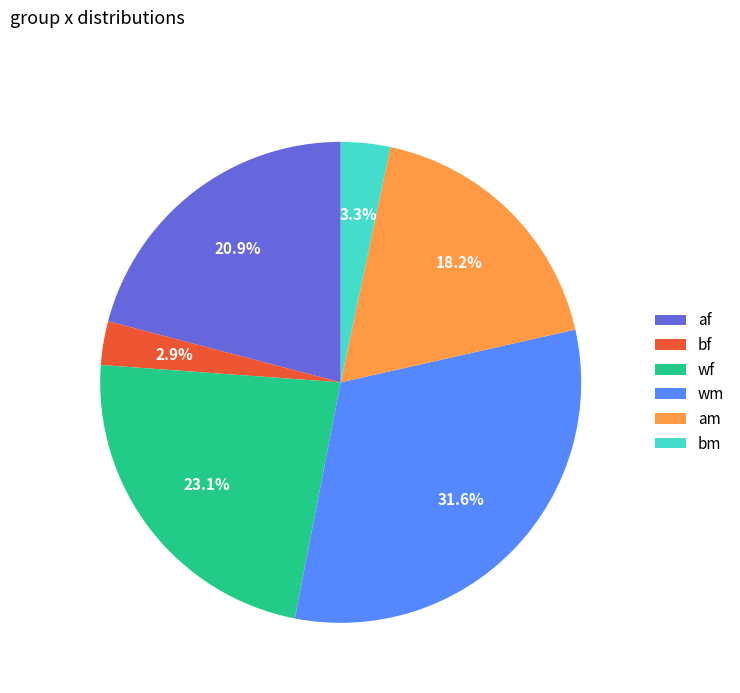

Does any single category account for the majority?

No